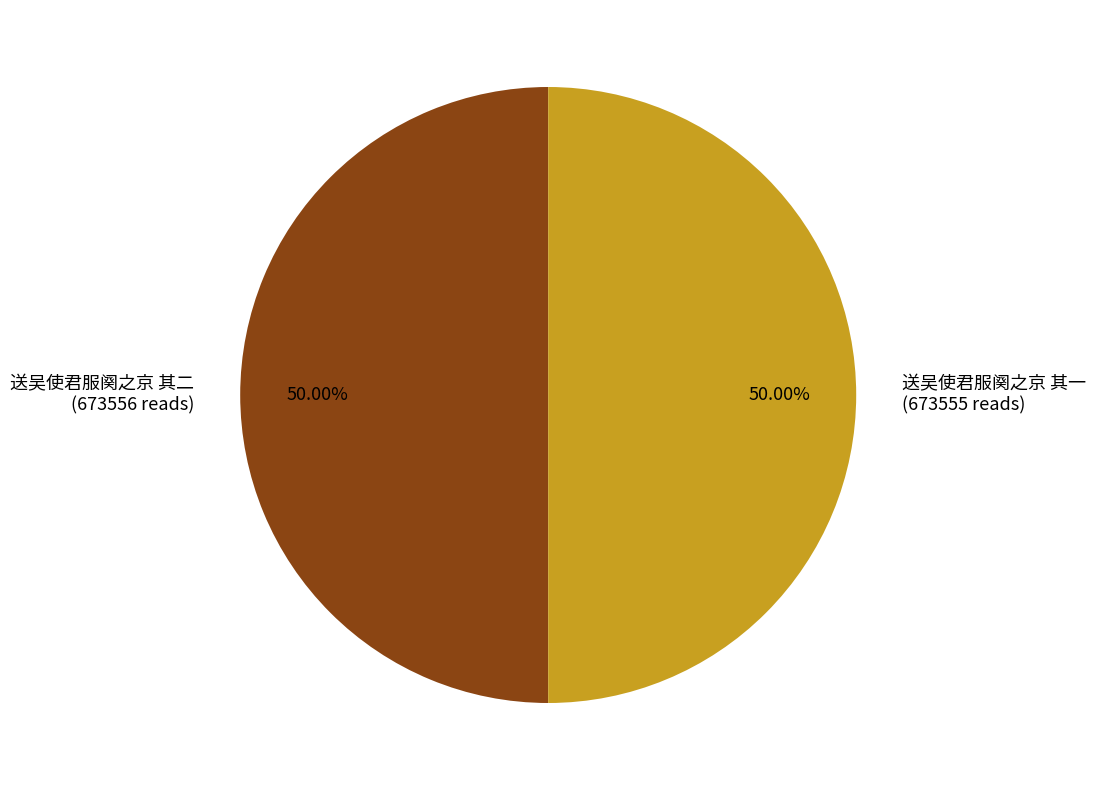

Approximately how many times larger is the value at 送吴使君服阕之京 其二 compared to 送吴使君服阕之京 其一?

1.0